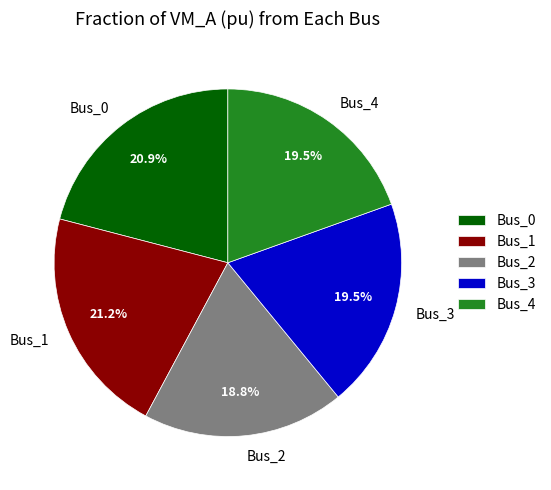

Is there any slice that represents more than half of the pie?

No